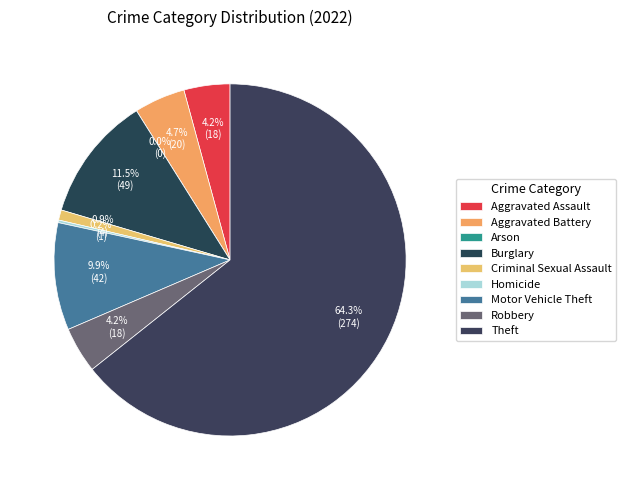

How many segments does this pie chart have?

9